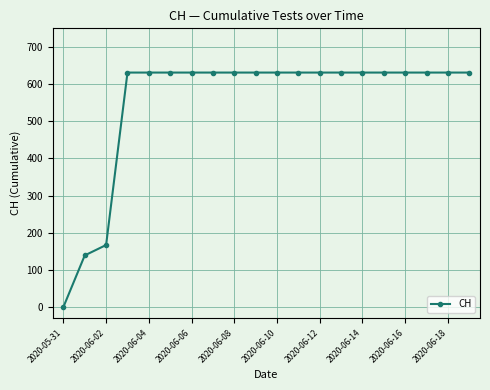

What is the maximum value shown in the chart?

631